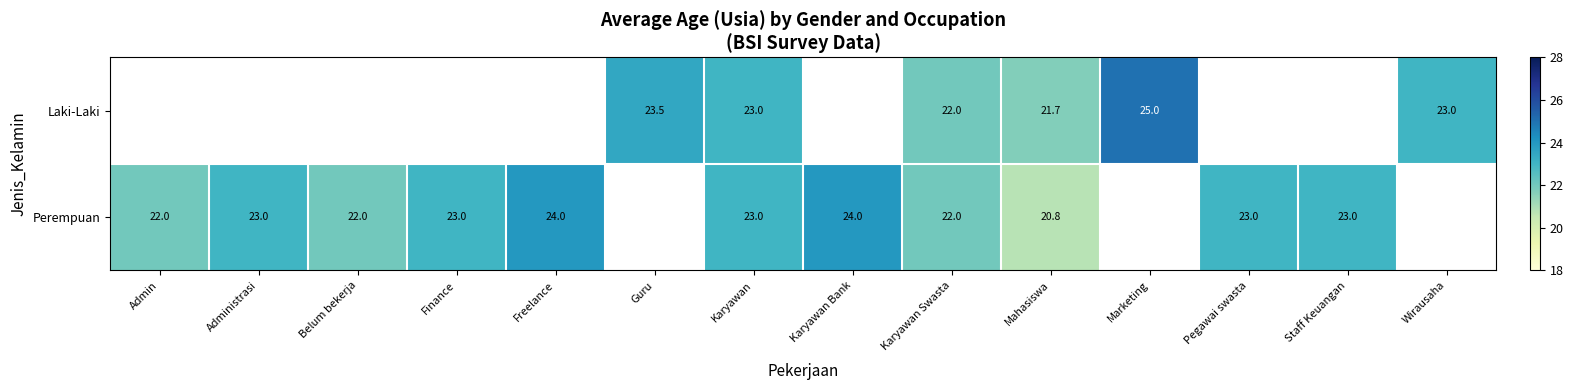

The value of Perempuan at Belum bekerja is 22.0. True or false?

True